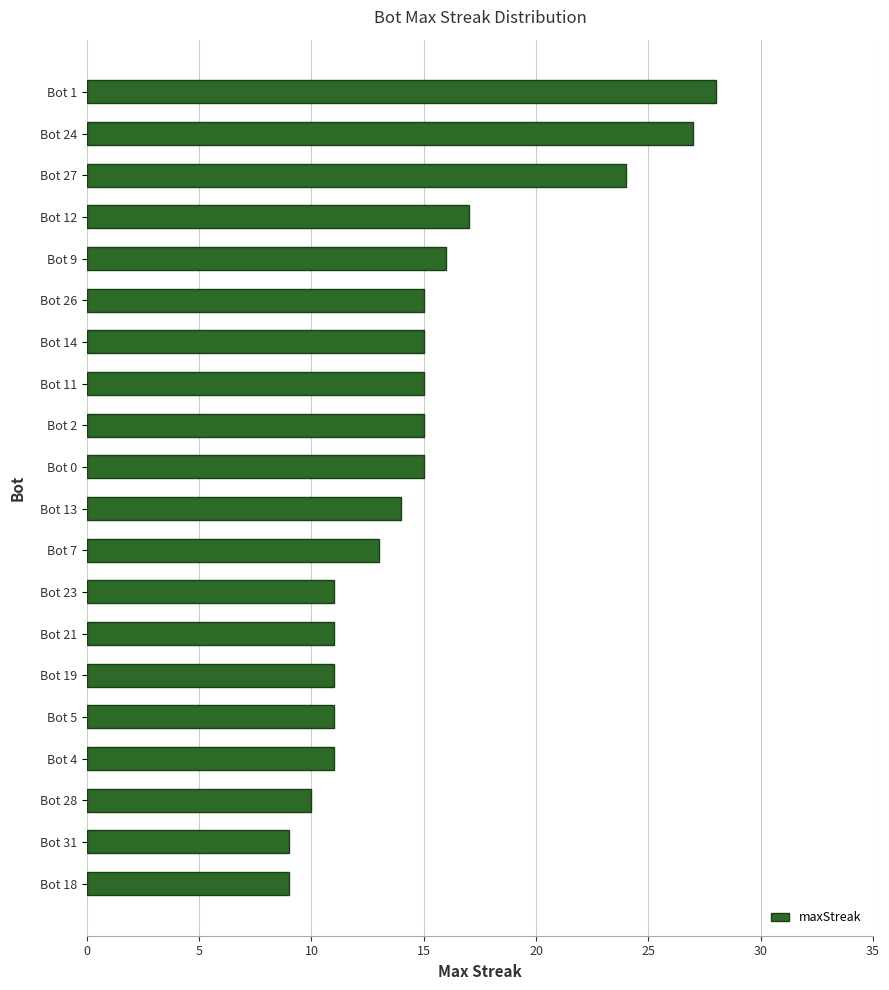

Approximately how many times larger is the value at Bot 28 compared to Bot 14?

0.7